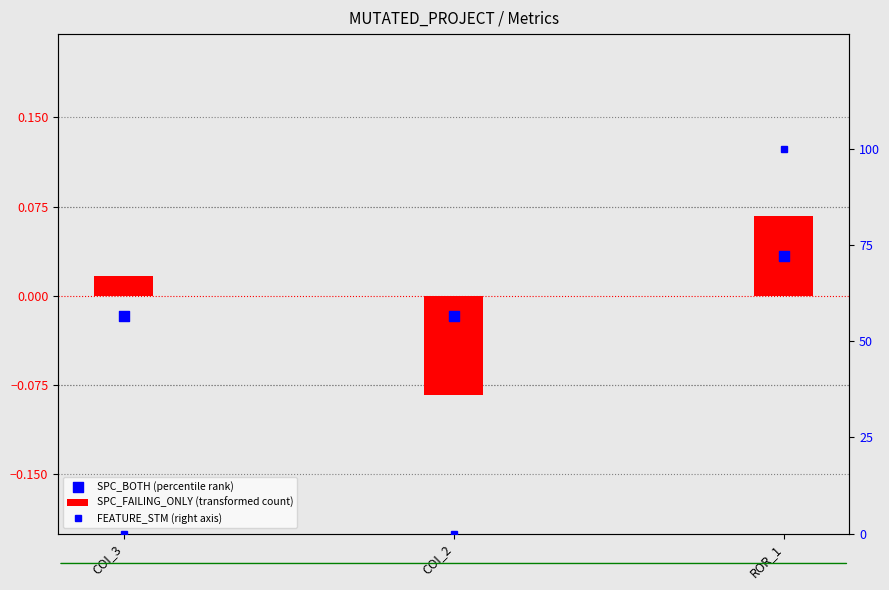

Which series has the largest total across all categories?

FEATURE_STM (right axis)